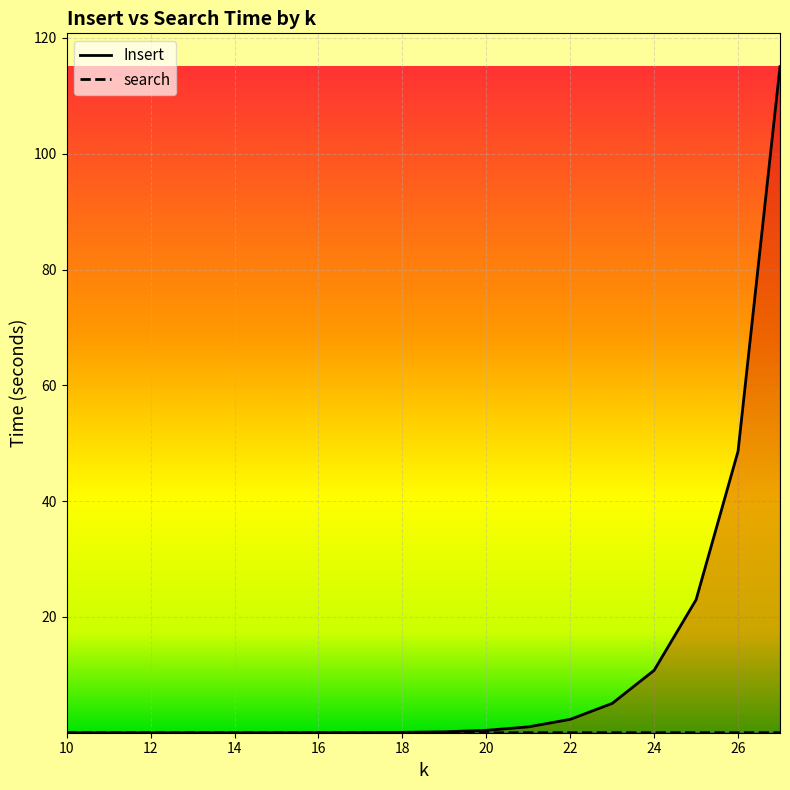

Count the number of categories in the chart.

18